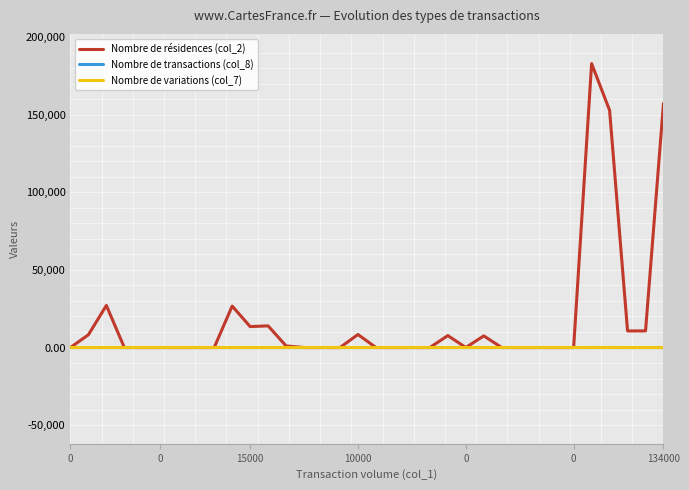

What is the sum of all Nombre de transactions (col_8) values?

32.0